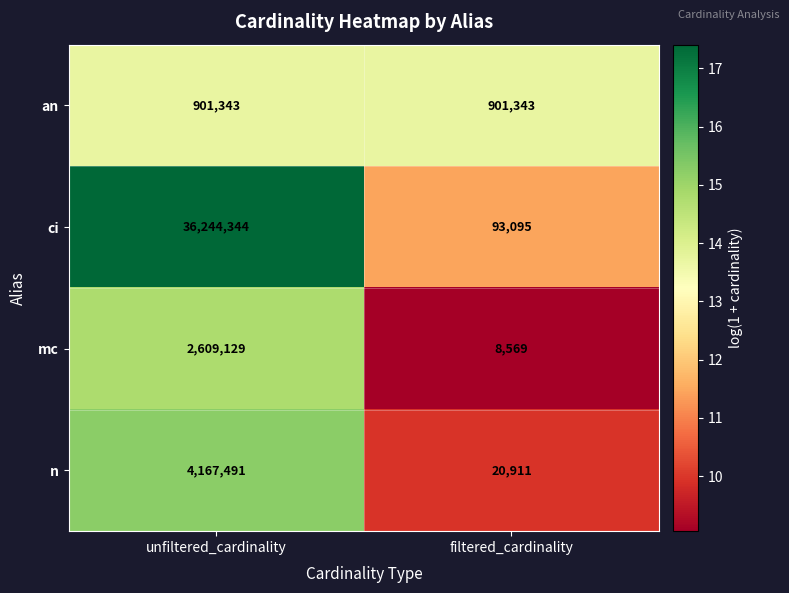

Reading right to left, what are all the values shown in this chart?

an: 901343	901343
ci: 93095	36244344
mc: 8569	2609129
n: 20911	4167491